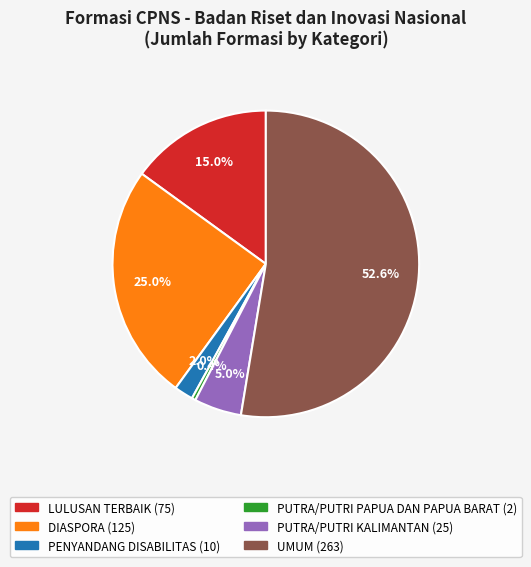

To the nearest percent, what is the difference between the PENYANDANG DISABILITAS and LULUSAN TERBAIK slice percentages?

13%